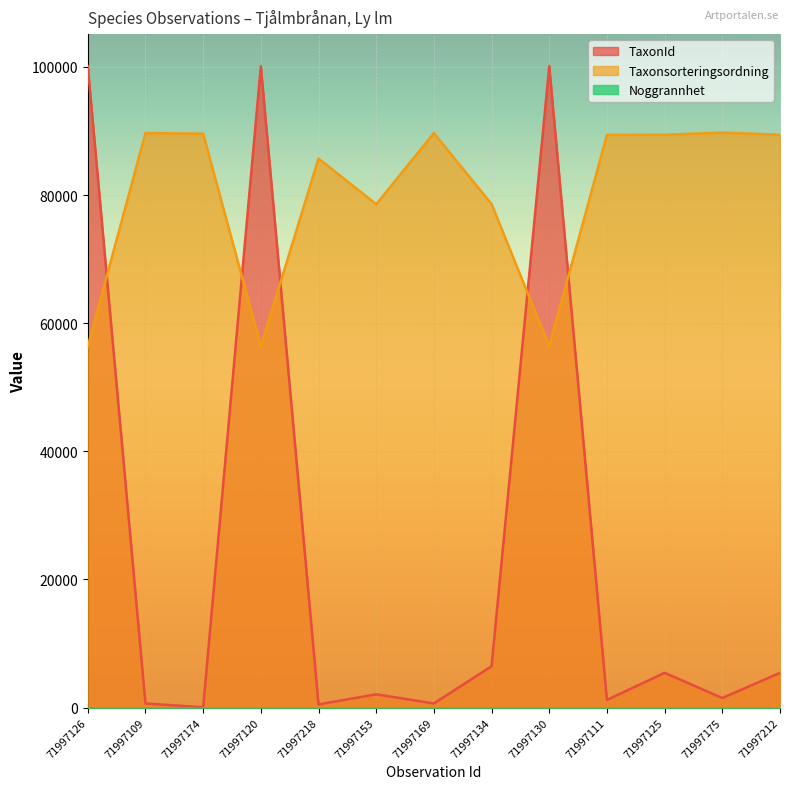

Read the Taxonsorteringsordning value at 71997125, to the nearest 50.

89400